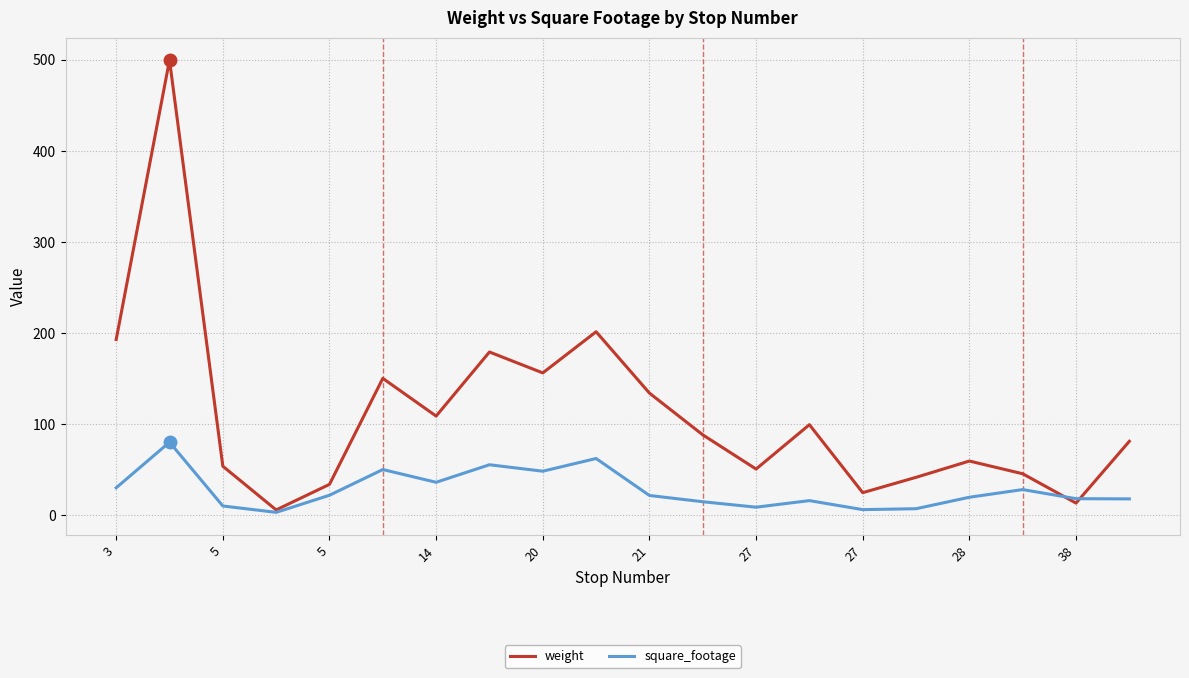

What is the greatest value displayed?

499.4